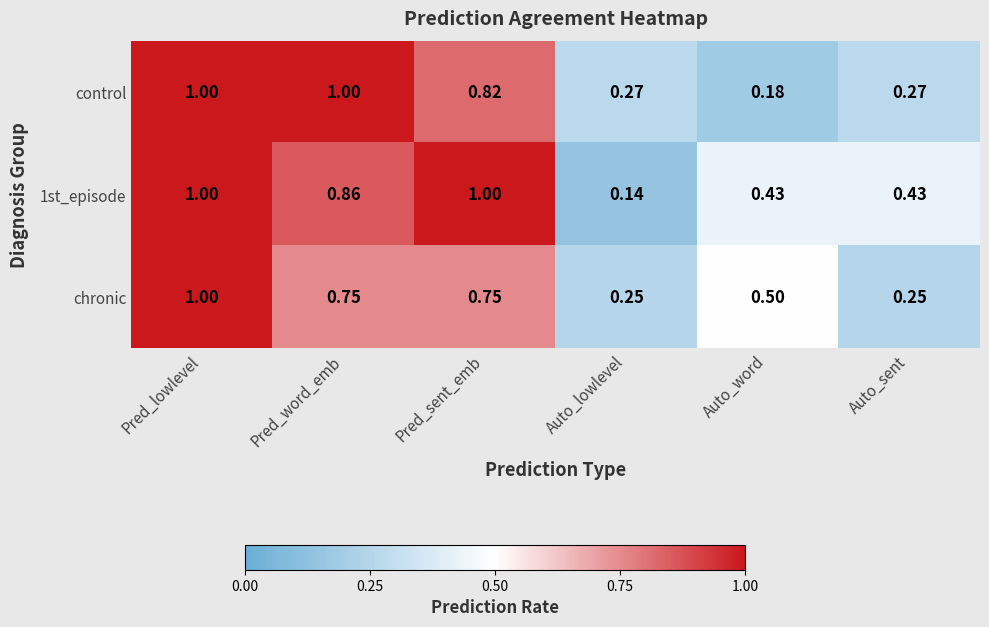

Which series changed the most between Pred_lowlevel and Auto_sent?

chronic